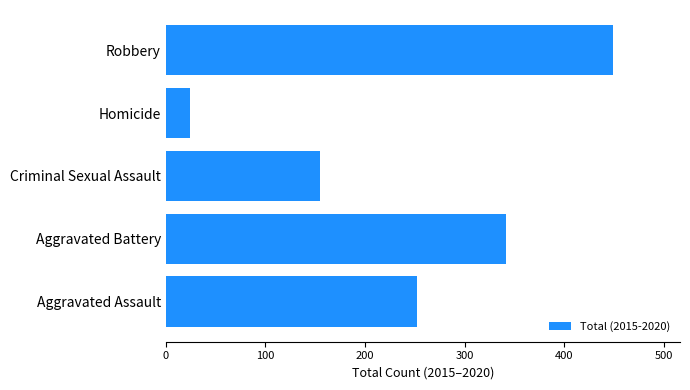

List the labels in order of value, largest first.

Robbery, Aggravated Battery, Aggravated Assault, Criminal Sexual Assault, Homicide